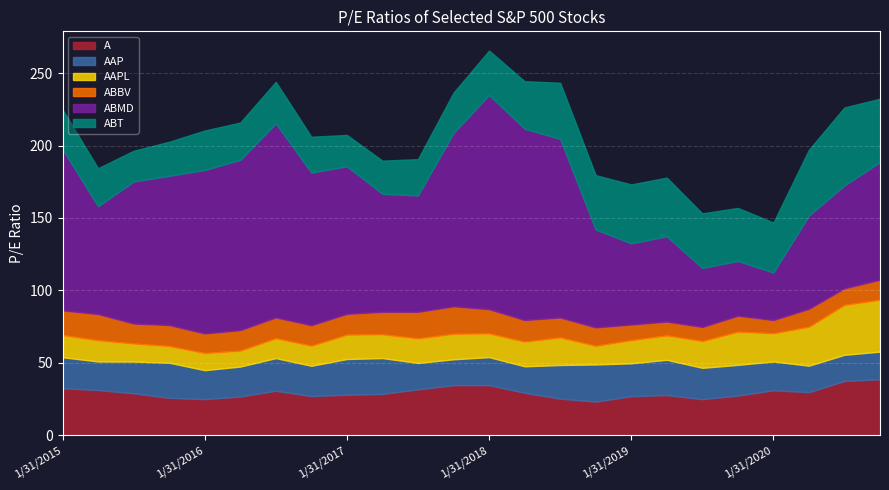

Which has a higher value, 1/31/2018 or 4/30/2015?

1/31/2018